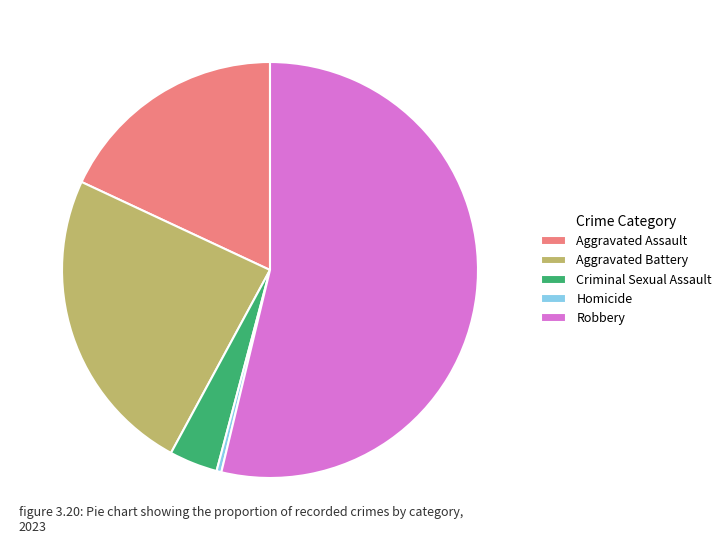

The Criminal Sexual Assault slice represents 4% of the pie. True or false?

True